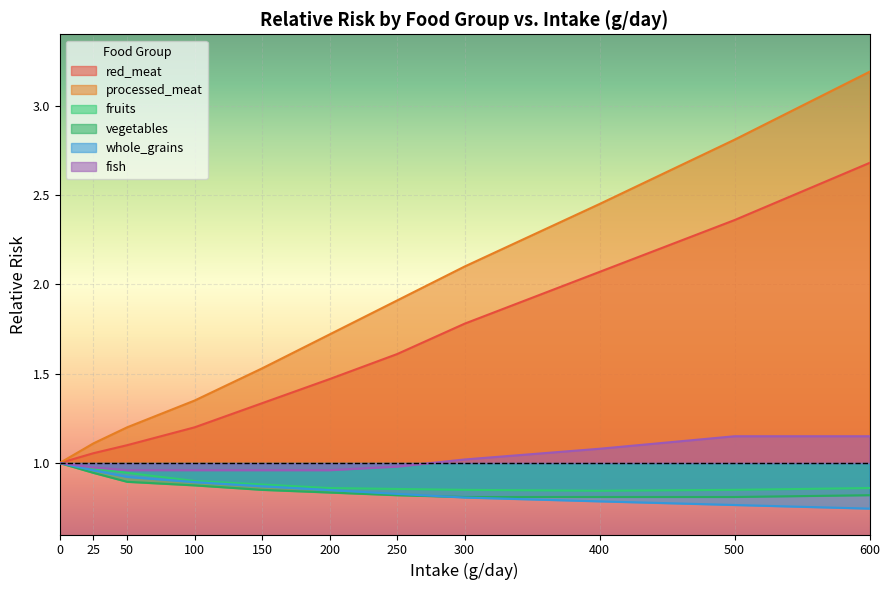

True or false: red_meat and whole_grains intersect in this chart.

False